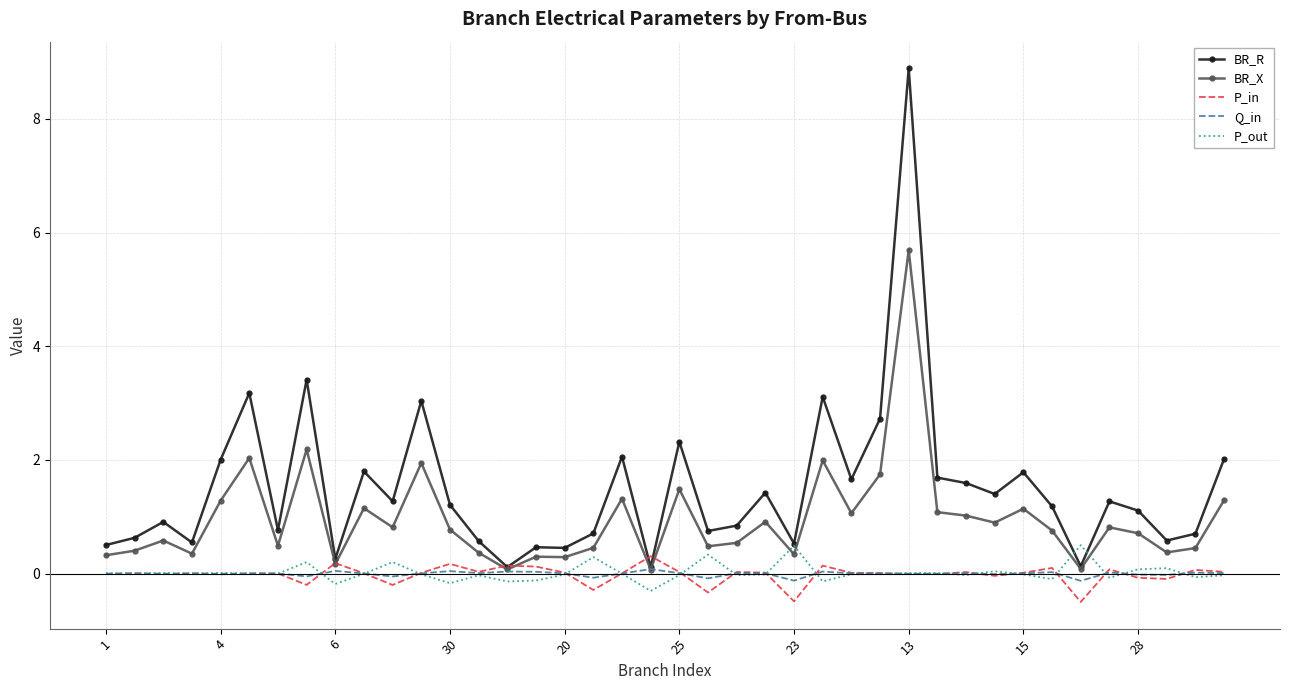

Which series has the largest total across all categories?

BR_R